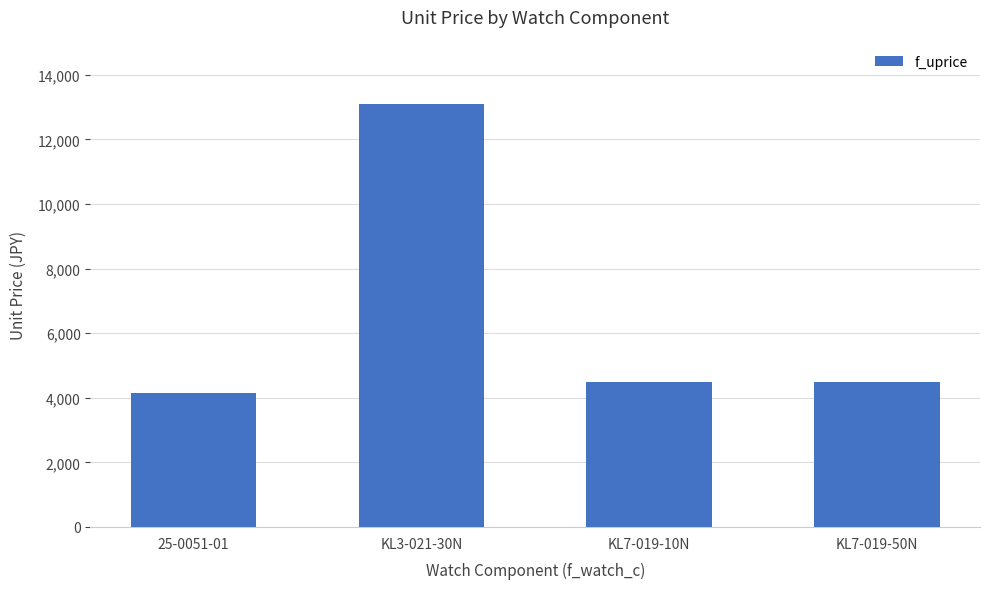

Reading right to left, transcribe all the data shown in this chart.

KL7-019-50N=4480	KL7-019-10N=4480	KL3-021-30N=13090	25-0051-01=4160